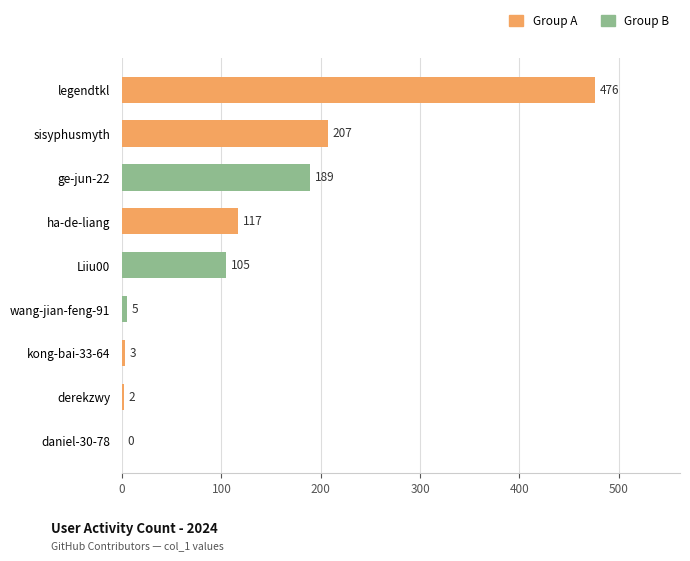

Does the chart contain stacked bars?

No